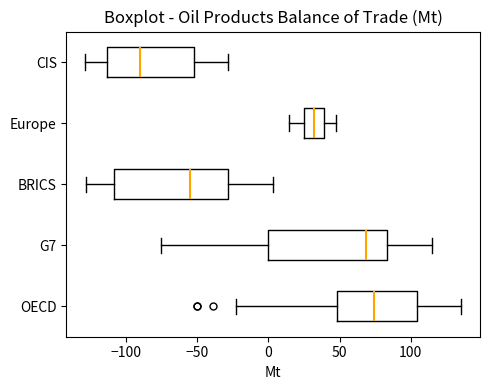

Where does the right whisker of the box for Europe end on the x-axis? The values are not printed on the chart, so give them approximately, as read against the axis.

50